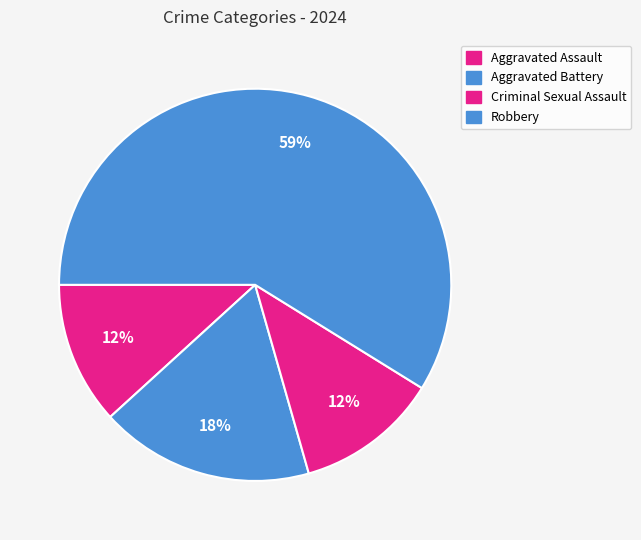

Is the sum of Criminal Sexual Assault and Aggravated Assault greater than half?

No